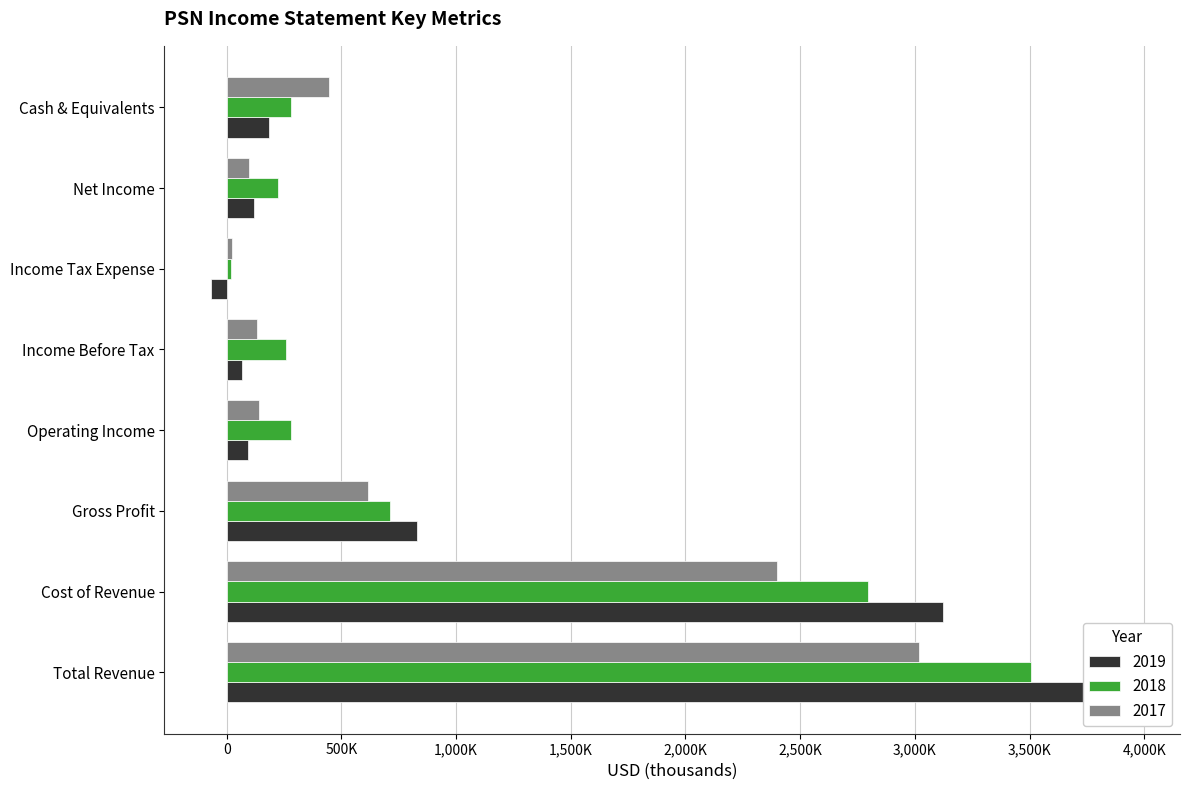

What is the spread (max minus min) of values at Operating Income?

187500